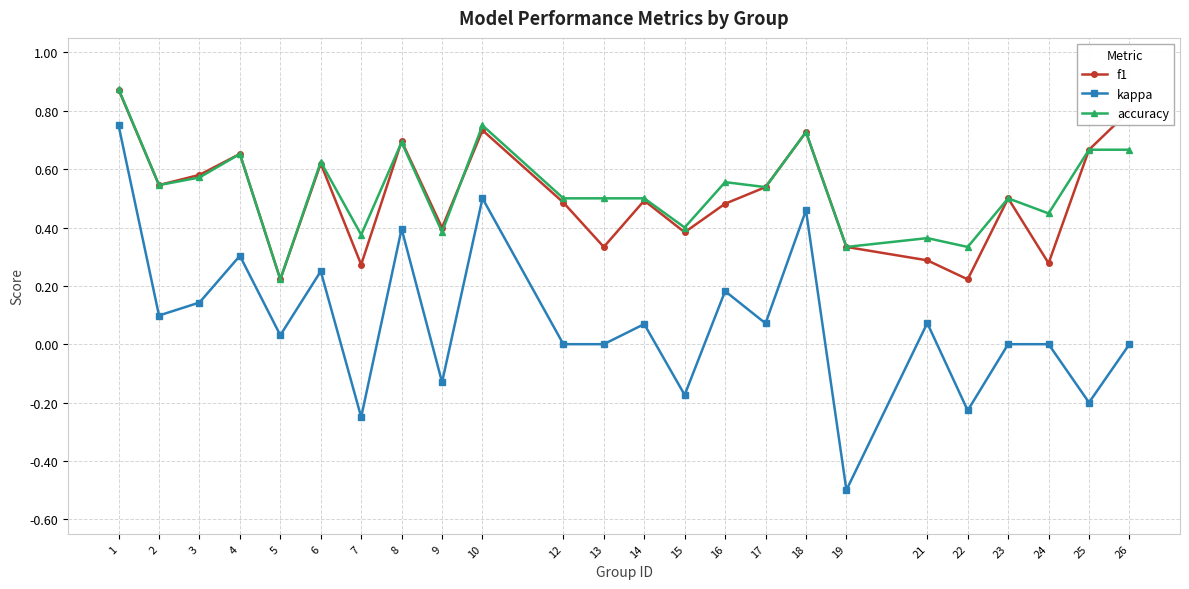

Is the value of accuracy at 10 greater than the value of kappa at 14?

Yes